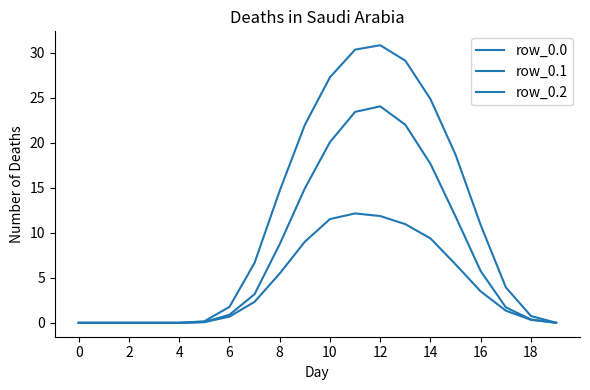

How many lines are shown in the chart?

3